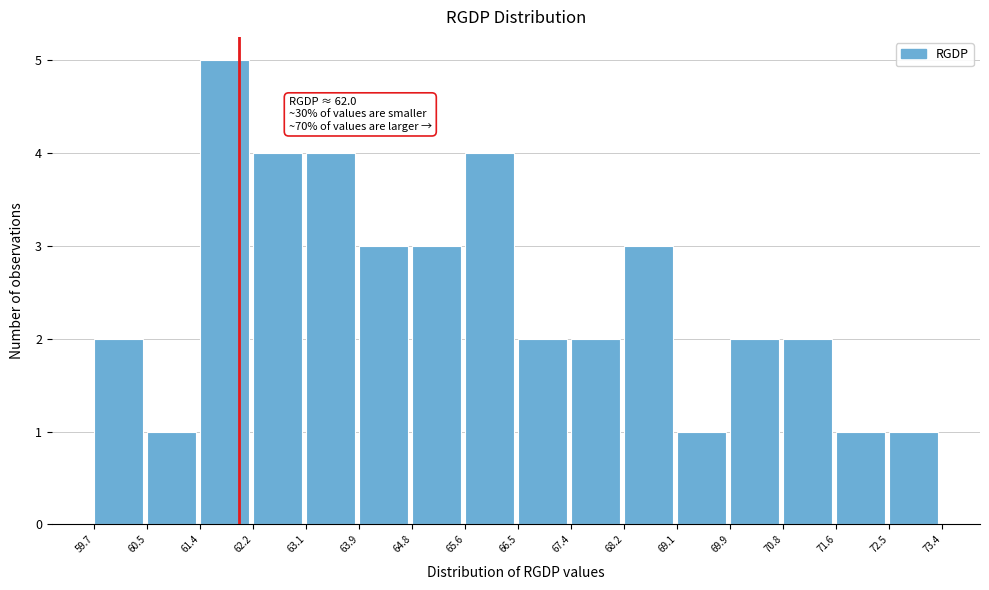

Over which range of the x-axis is the bar tallest?

61.4 to 62.2